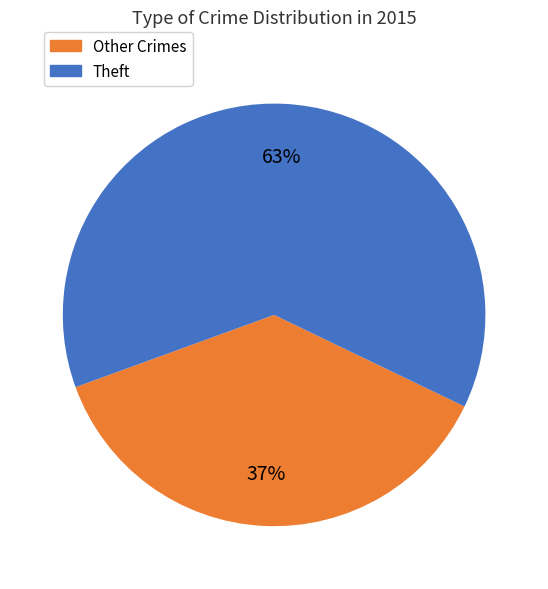

Is there a majority slice in this chart?

Yes